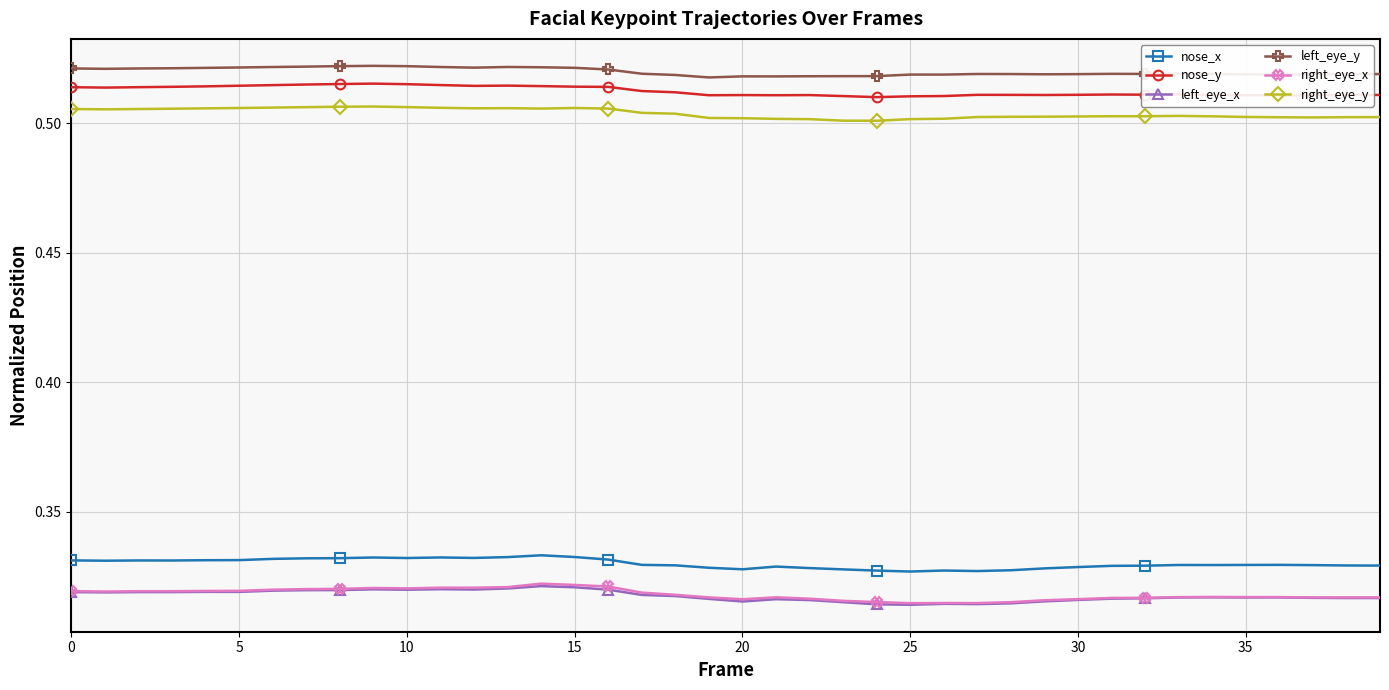

How many nose_x values are between 0 and 1?

40